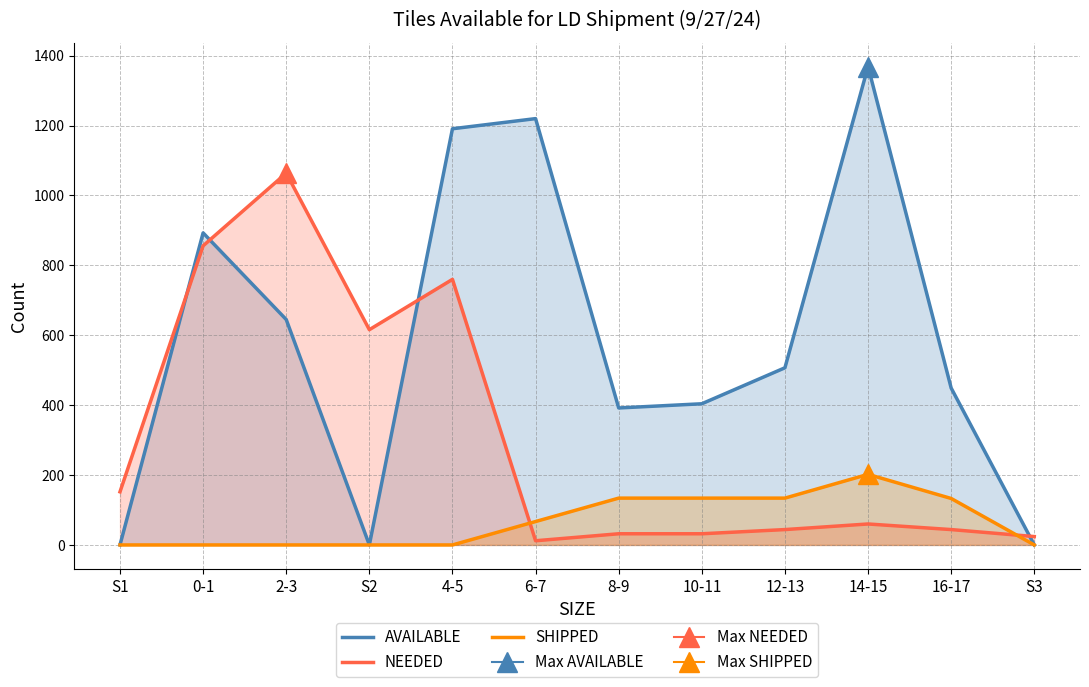

At which label does NEEDED reach its peak?

2-3